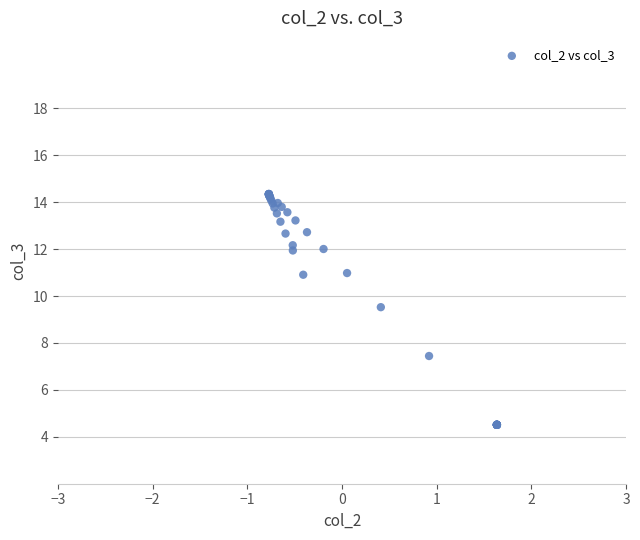

What Y value in the scatter plot is closest to 9?

9.5